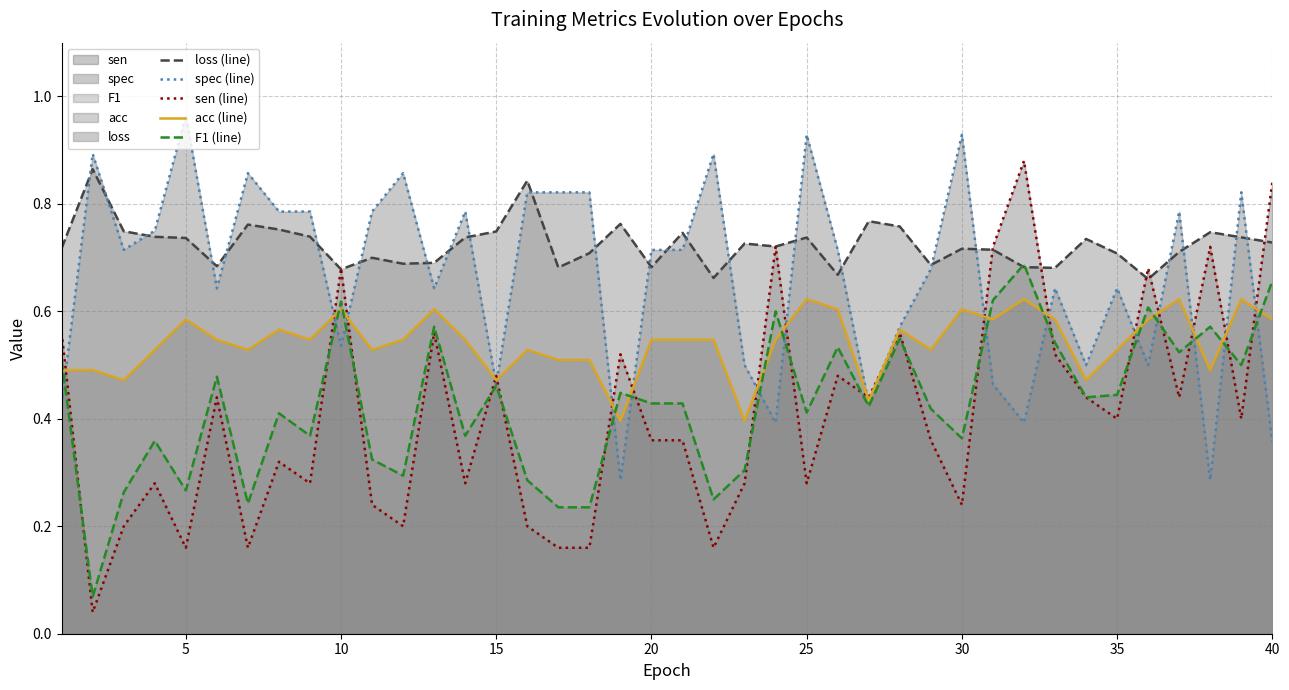

True or false: sen (line) and spec (line) intersect in this chart.

True